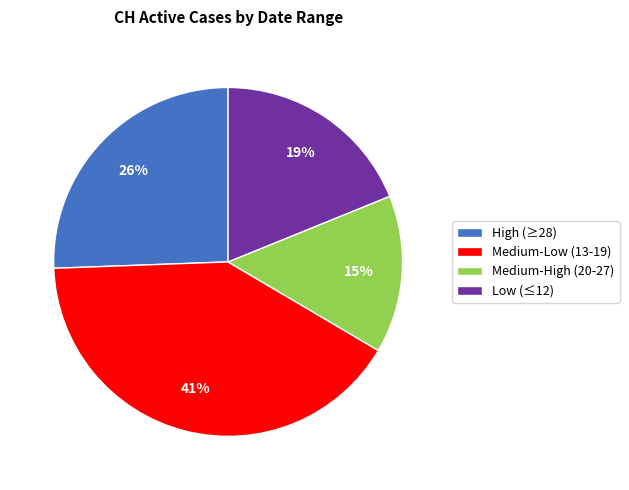

The High (≥28) slice represents 26% of the pie. True or false?

True